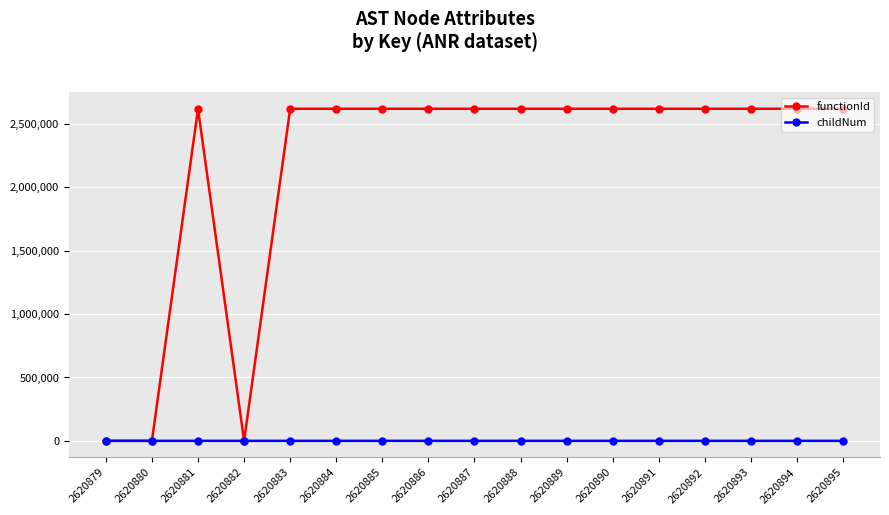

Which series has the largest total across all categories?

functionId